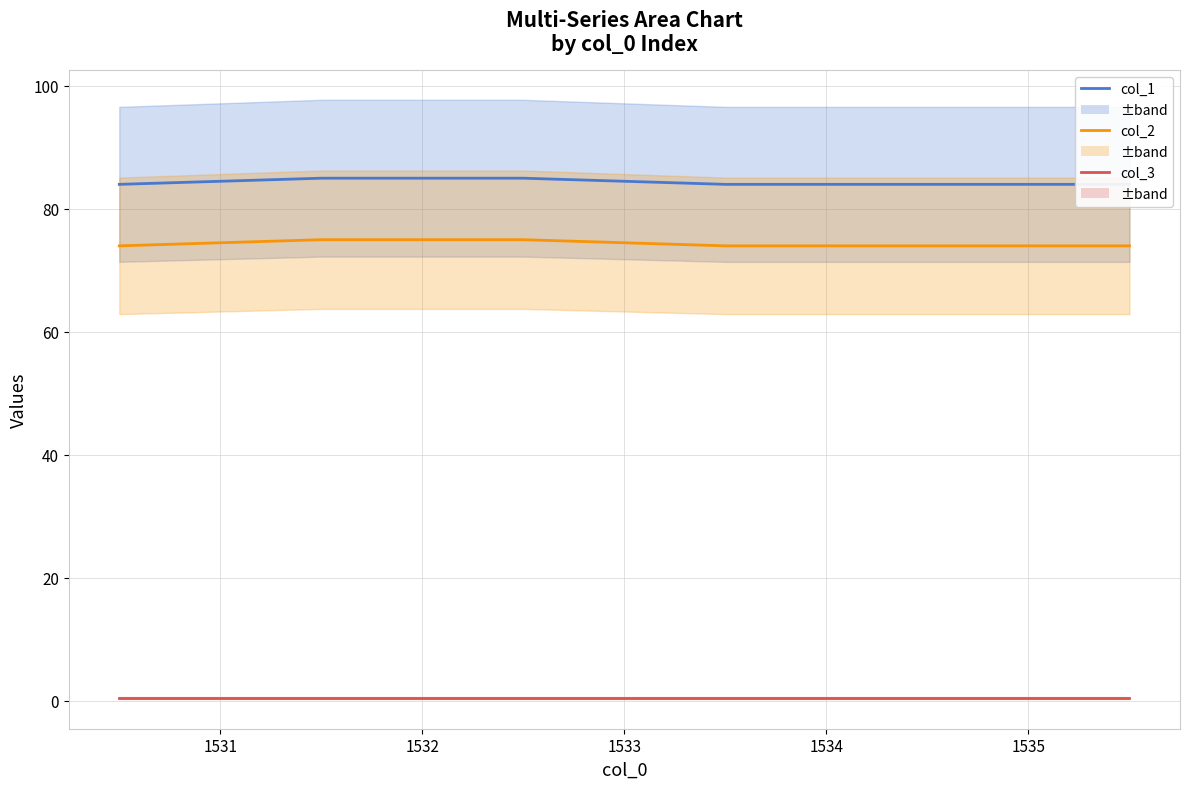

True or false: col_3 has more than 1 interior local peaks.

False